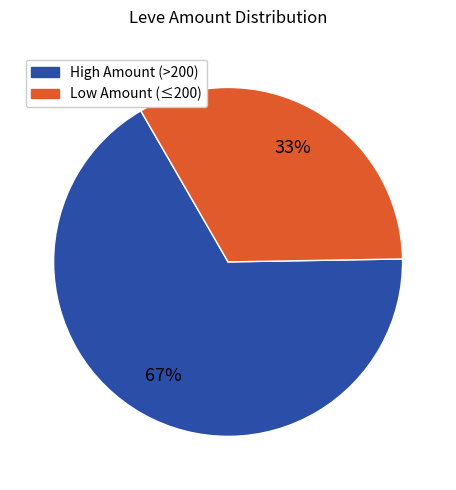

To the nearest percent, what is the difference between the largest and smallest slice percentages?

34%